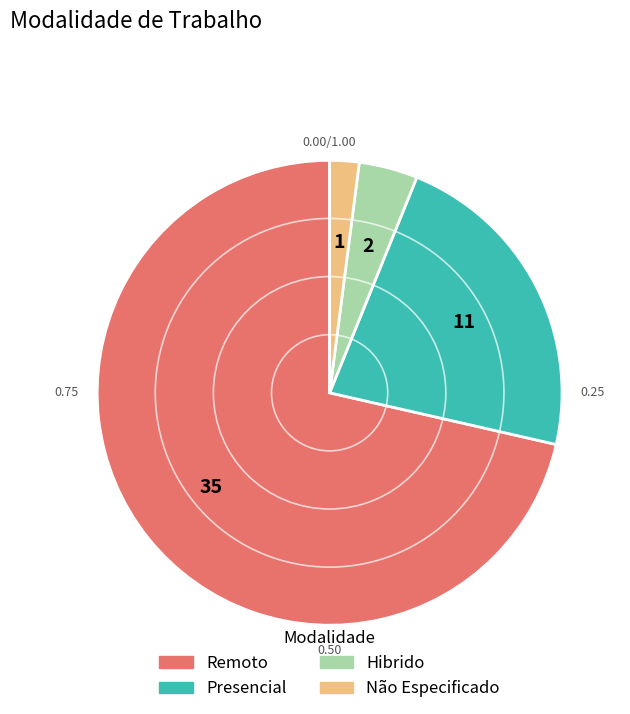

Rank the categories by value from lowest to highest.

Não Especificado, Hibrido, Presencial, Remoto